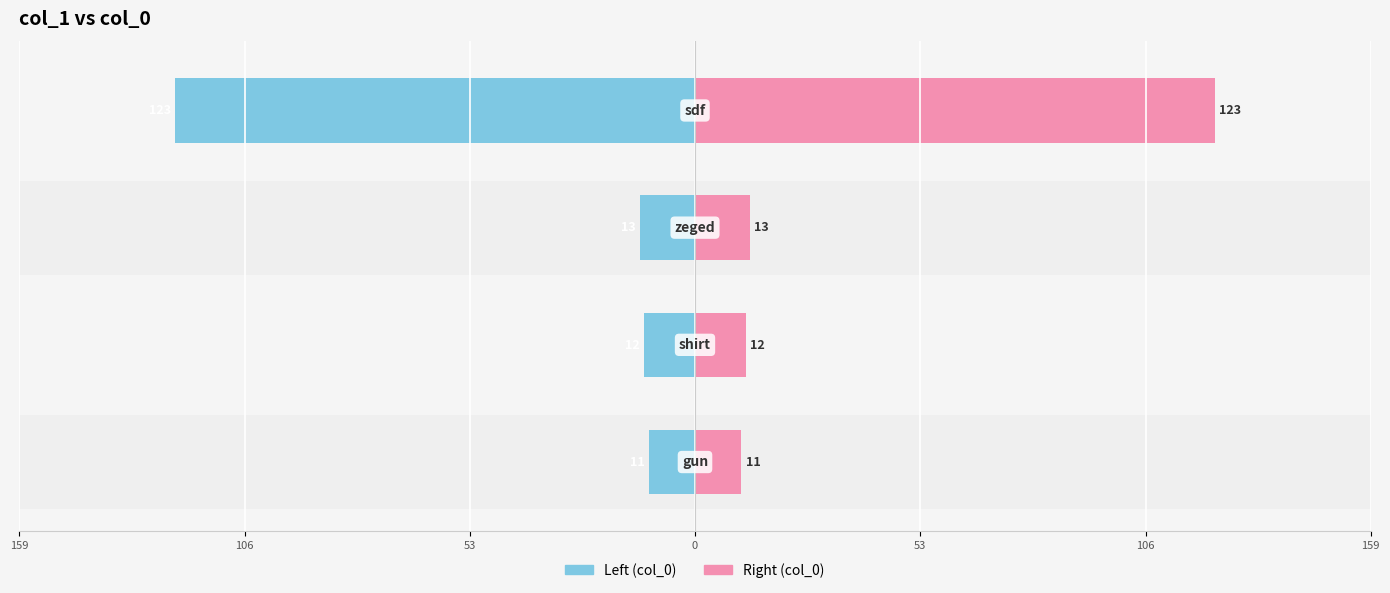

Which has a higher value, 106 or 159?

159